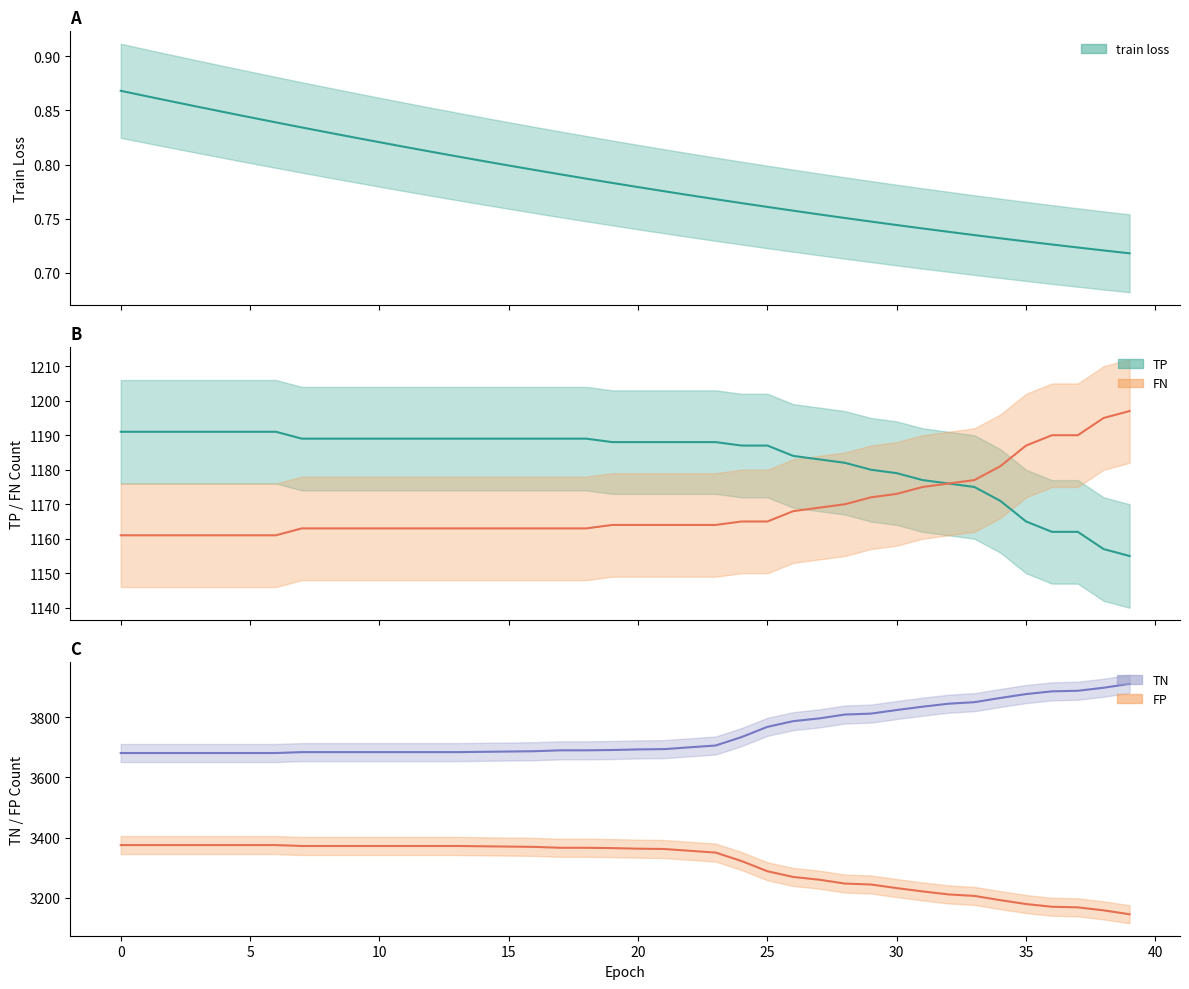

What is the sum of the FN values at 5 and 29?

2333.0